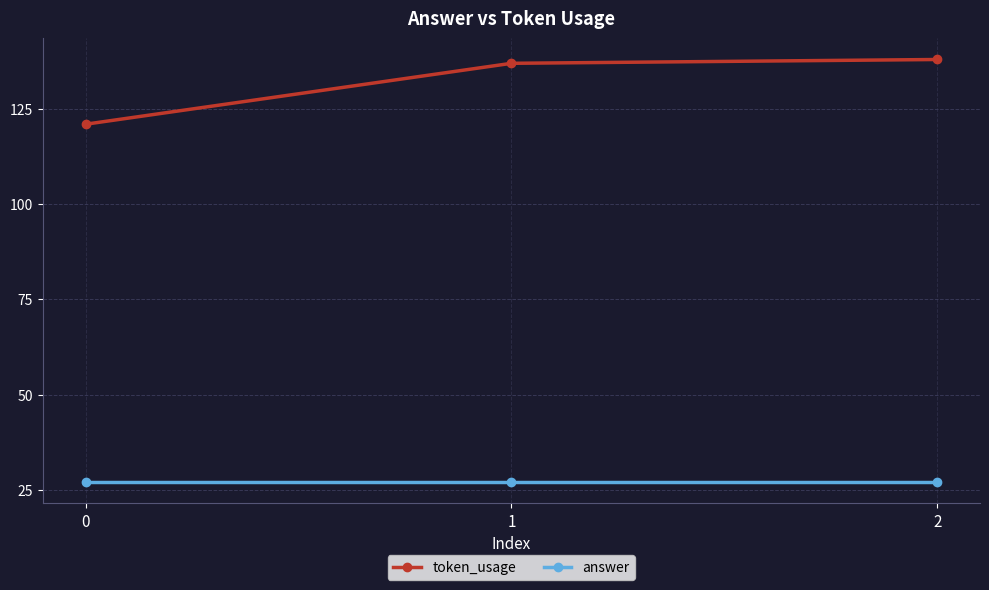

What are all the series names shown in the legend?

token_usage, answer